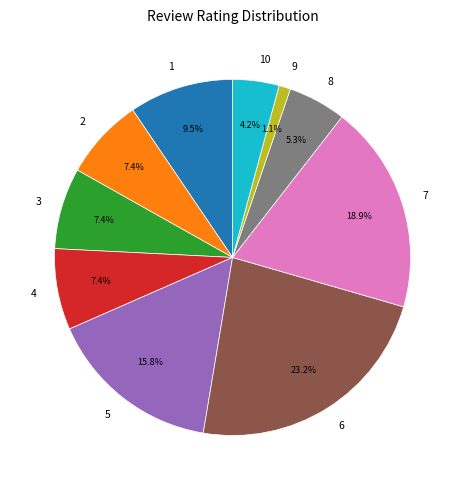

To the nearest percent, what percentage of the pie is 5?

16%